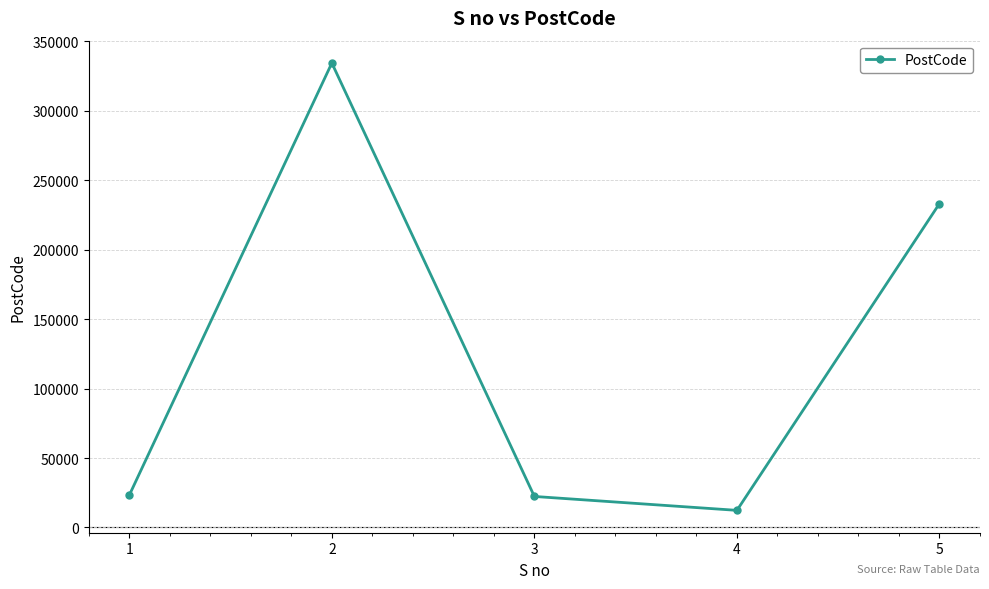

What is the difference between the values at 4 and 5?

220910